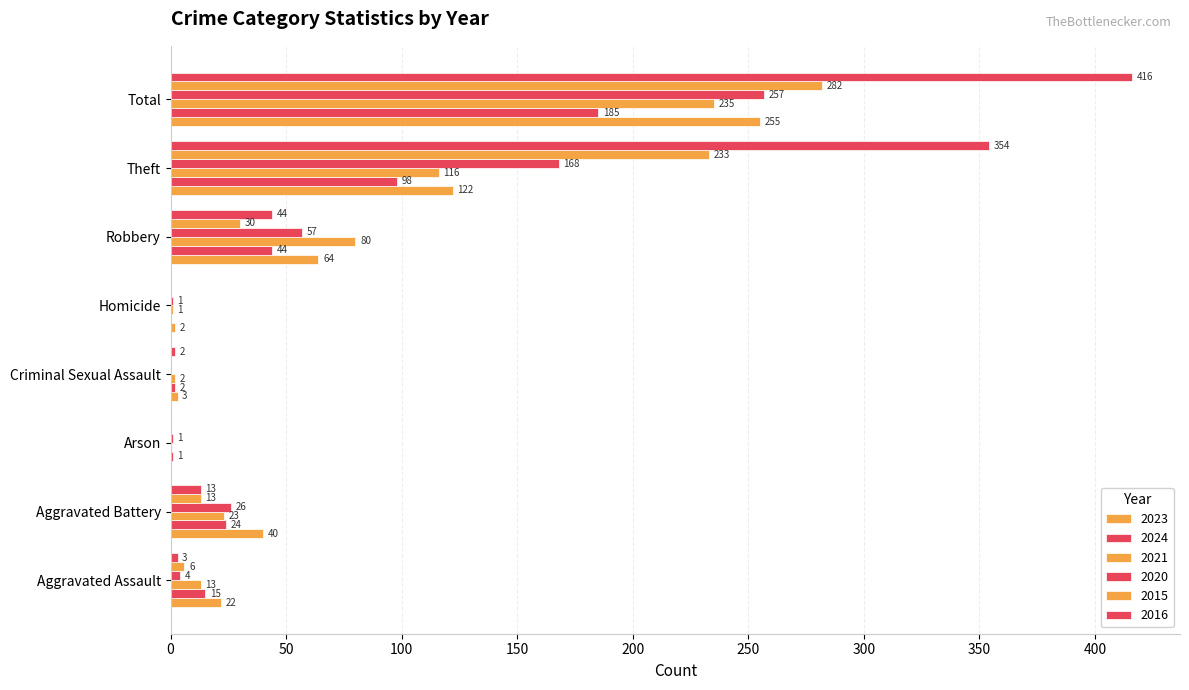

The 2020 series shows 2 at Aggravated Assault. True or false?

False